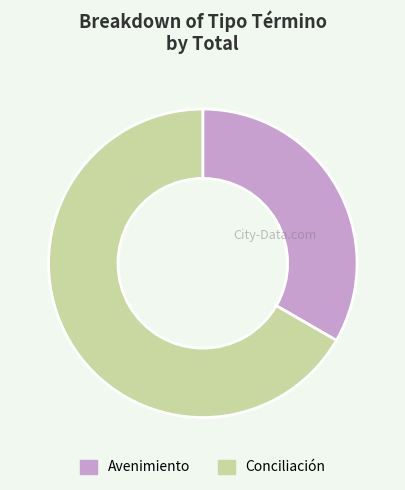

What is the ratio of the value at Conciliación to the value at Avenimiento?

2.0